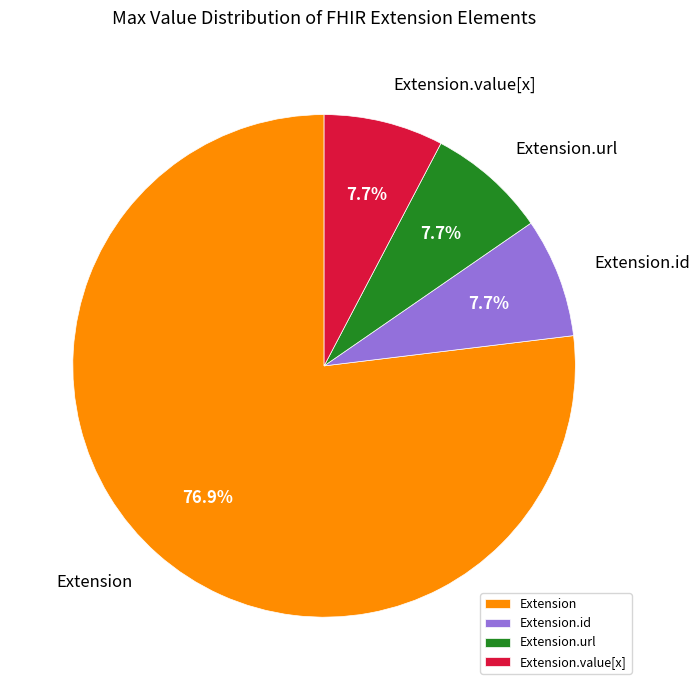

Which category has the biggest portion of the pie?

Extension